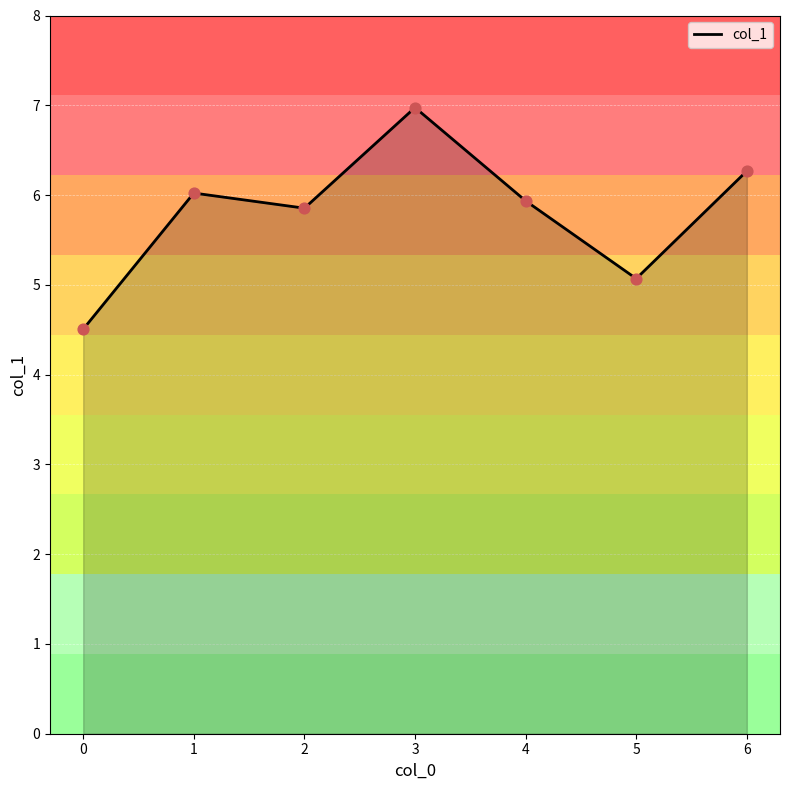

What is the change in value from 1 to 6?

+0.2